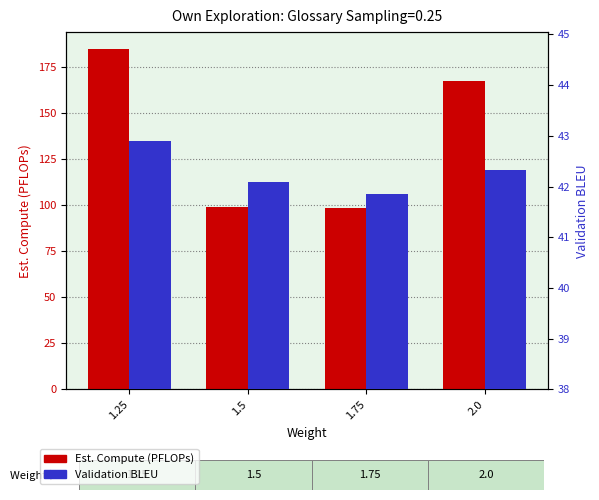

Which has a higher value, 1.25 or 1.5?

1.25